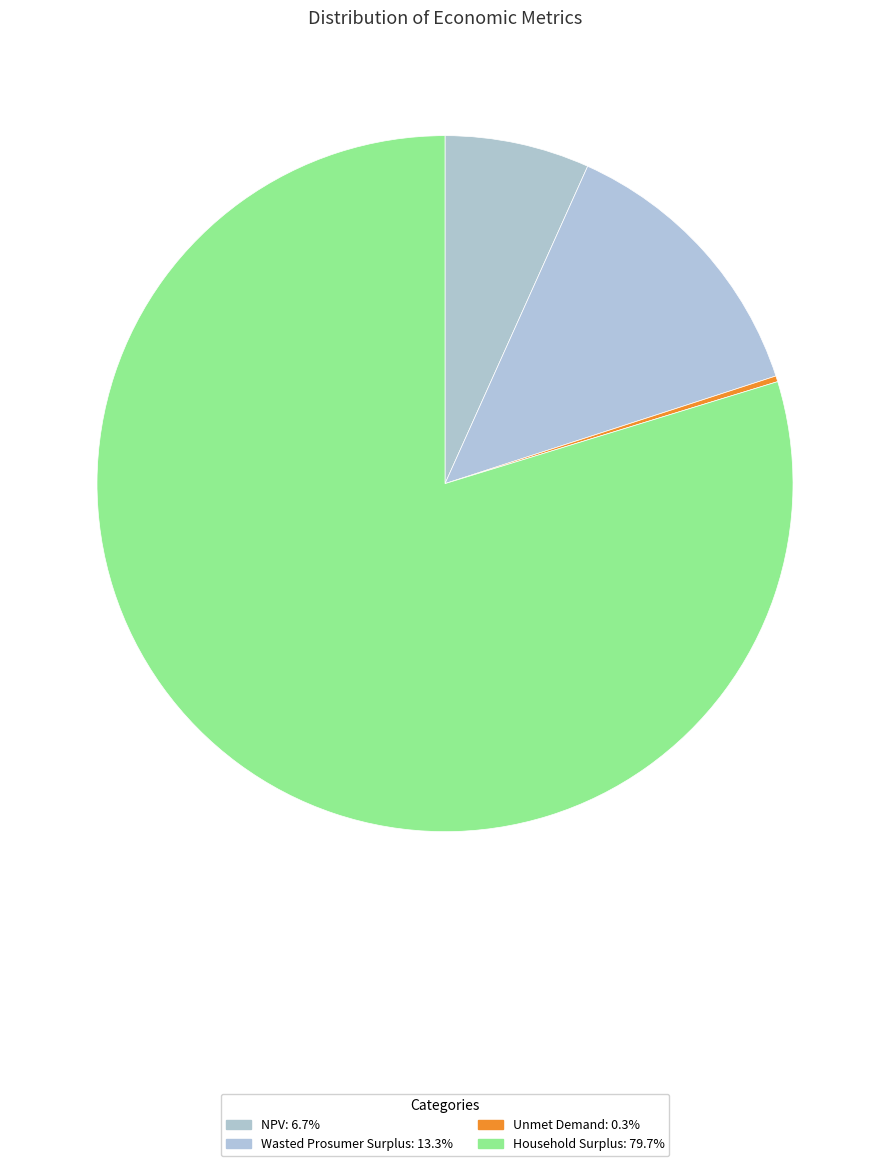

How much of the chart is everything except Wasted Prosumer Surplus?

86.7%